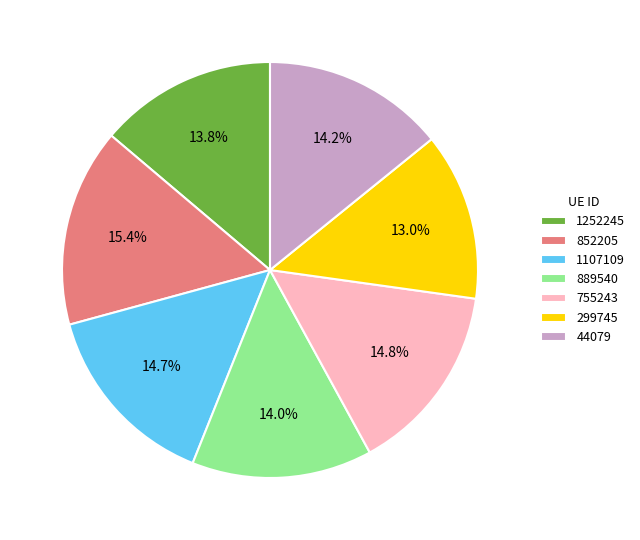

Is it true that 1252245 is 2% of the pie?

False